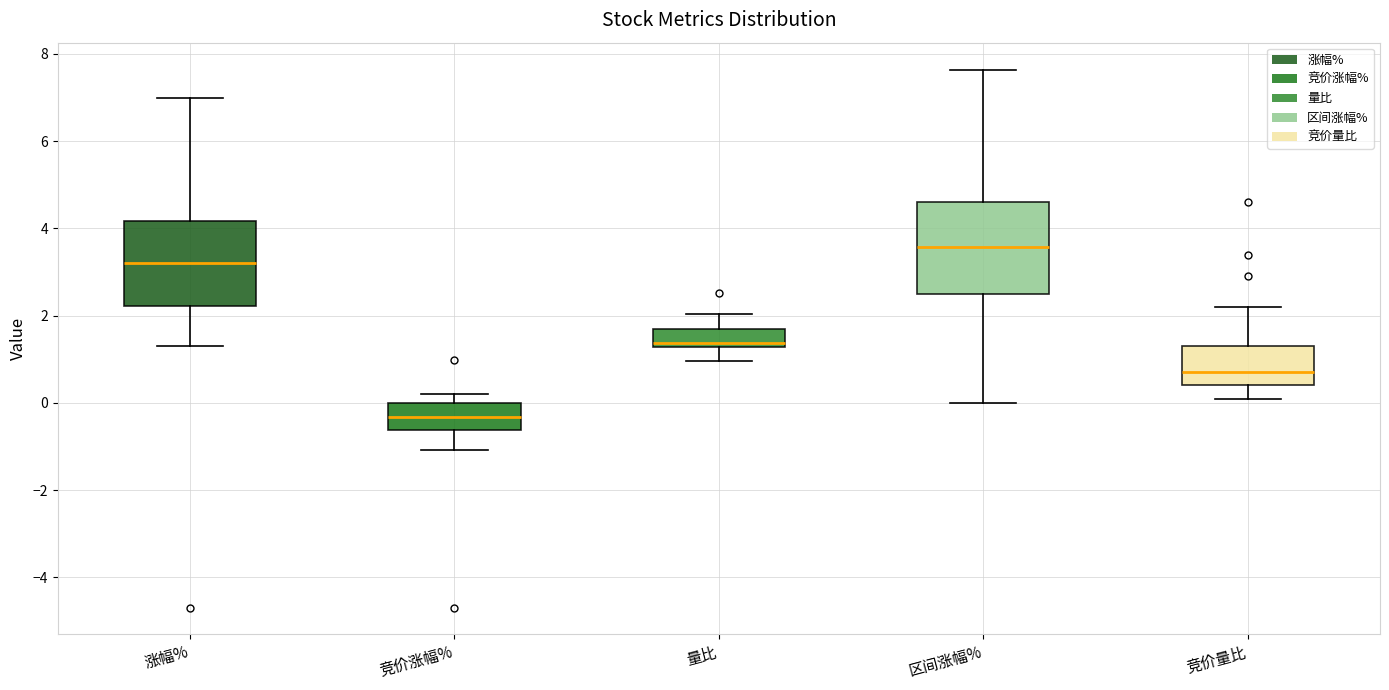

Reading left to right, read every box against the y-axis: the position of its median line, the range the box covers, and the ends of its whiskers. The values are not printed on the chart, so give them approximately, as read against the axis.

涨幅%: median 3.2, box 2.2 to 4.2, whiskers 1.4 to 7.0
竞价涨幅%: median -0.4, box -0.6 to 0.0, whiskers -1.0 to 0.2
量比: median 1.4, box 1.2 to 1.8, whiskers 1.0 to 2.0
区间涨幅%: median 3.6, box 2.4 to 4.6, whiskers 0.0 to 7.6
竞价量比: median 0.8, box 0.4 to 1.4, whiskers 0.2 to 2.2